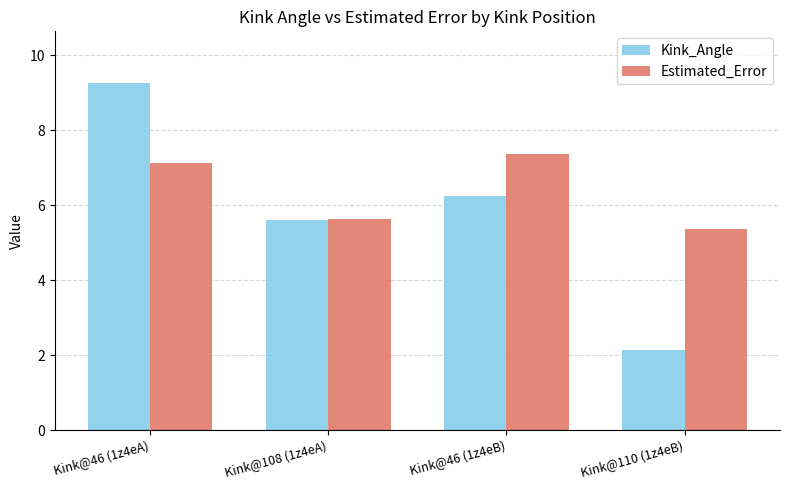

How many groups of bars are there?

4